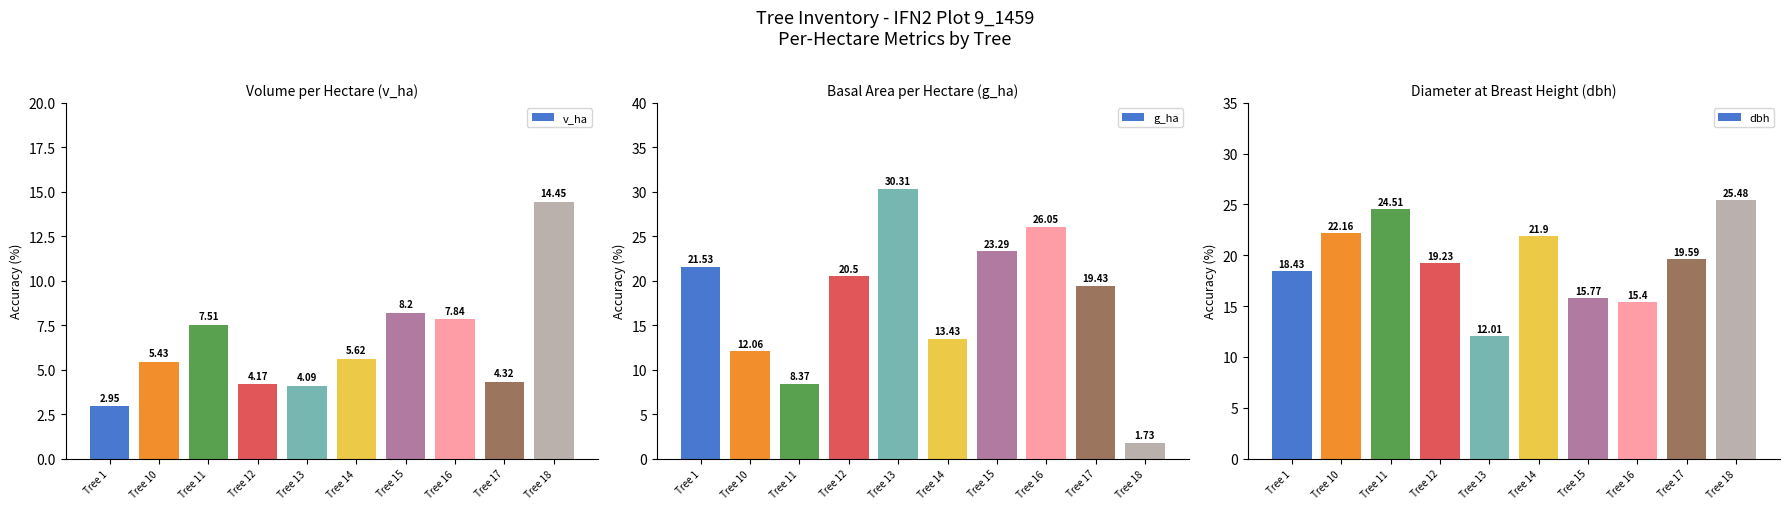

Rank the series at Tree 16 from lowest to highest value.

v_ha, dbh, g_ha